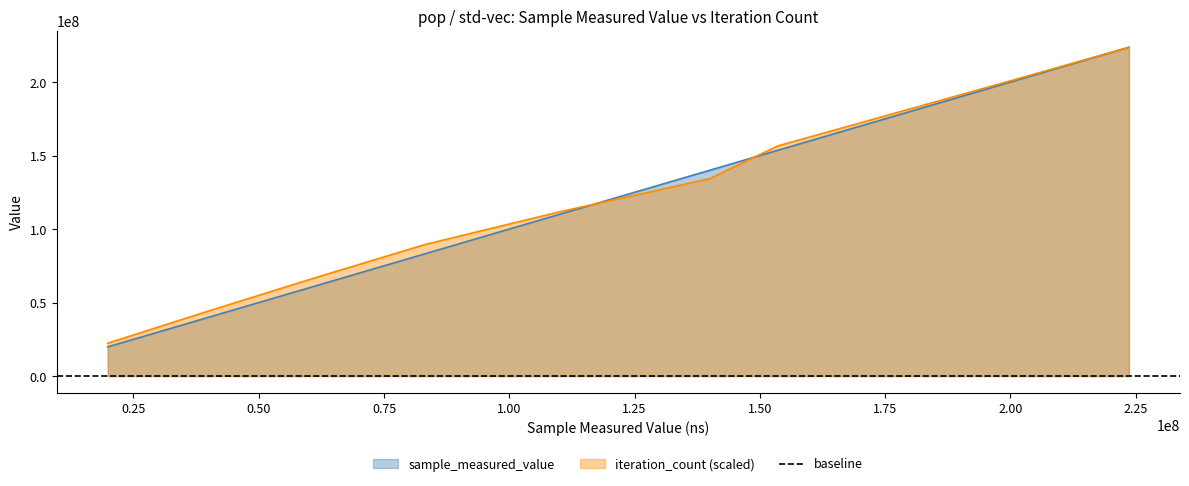

What is the highest value of the sample_measured_value series?

223646437.0